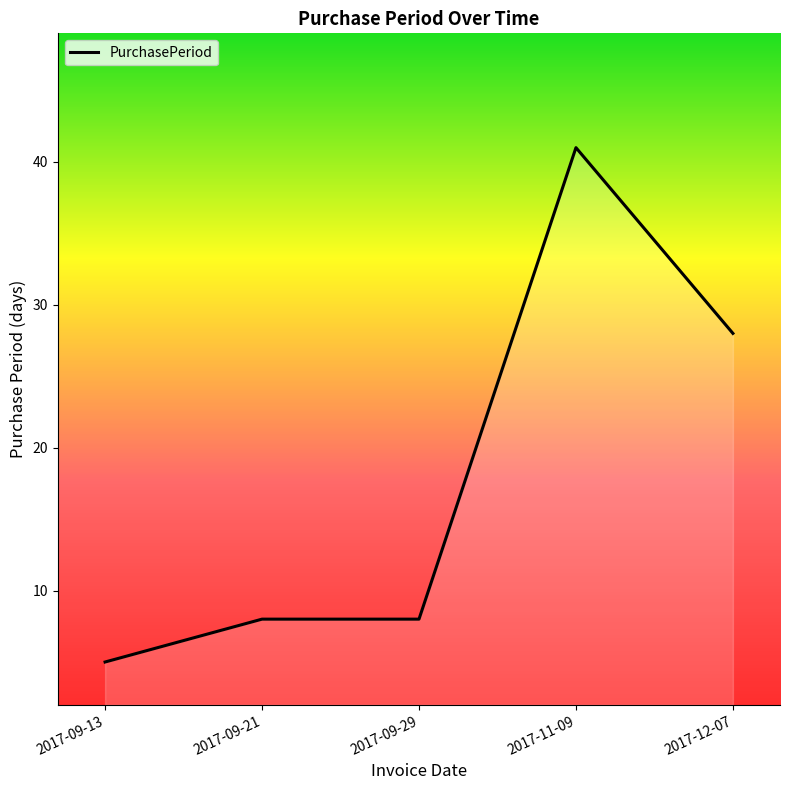

What is the change in value from 2017-09-13 to 2017-09-21?

+3